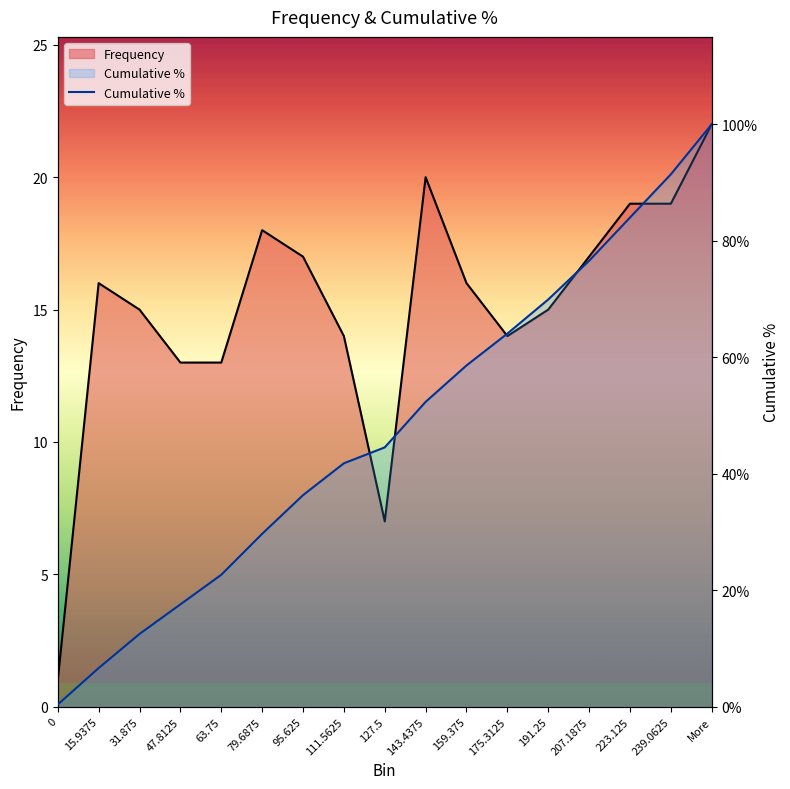

Reading left to right, what are all the values shown in this chart?

0.4	6.6	12.5	17.6	22.7	29.7	36.3	41.8	44.5	52.3	58.6	64.1	69.9	76.6	84.0	91.4	100.0